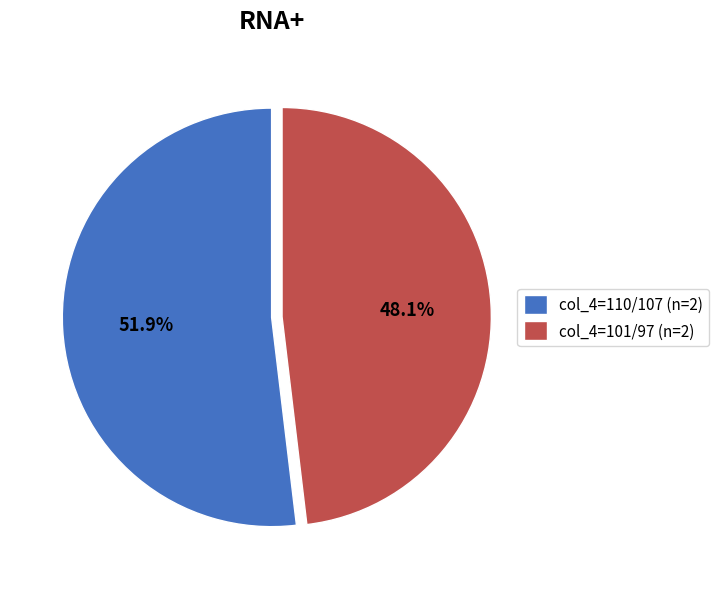

Is there a majority slice in this chart?

Yes